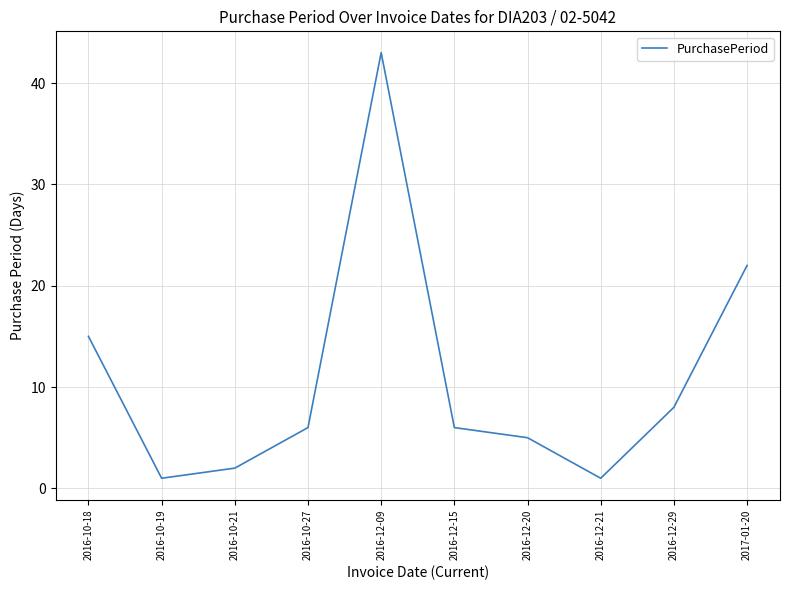

Reading right to left, list all the values displayed in this chart.

2017-01-20=22	2016-12-29=8	2016-12-21=1	2016-12-20=5	2016-12-15=6	2016-12-09=43	2016-10-27=6	2016-10-21=2	2016-10-19=1	2016-10-18=15